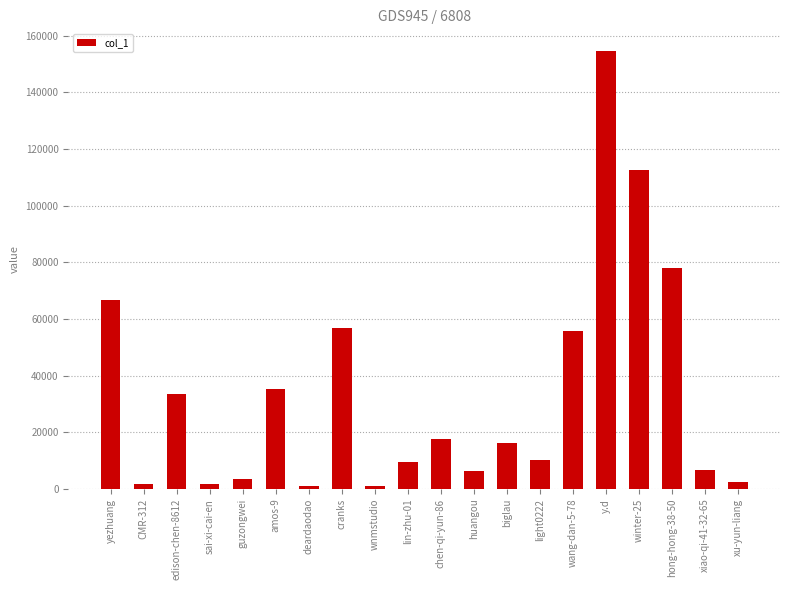

Where does the data first go above 16055?

yezhuang